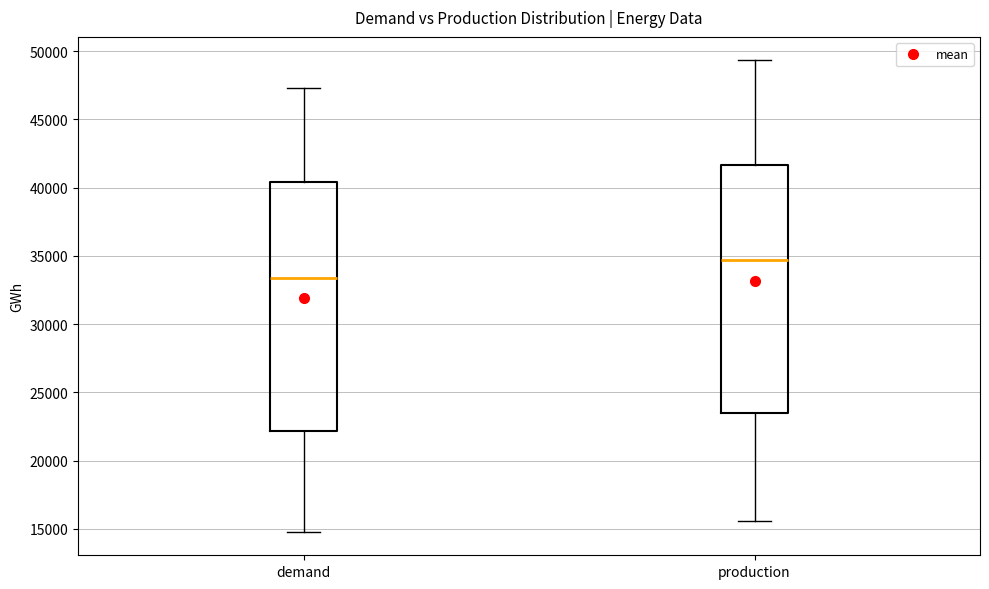

Reading left to right, transcribe this box plot: for each box, give where its median line is, the range the box spans, and where its two whiskers end, as read against the y-axis. The values are not printed on the chart, so give them approximately, as read against the axis.

demand: median 33500, box 22000 to 40500, whiskers 15000 to 47500
production: median 34500, box 23500 to 41500, whiskers 15500 to 49500